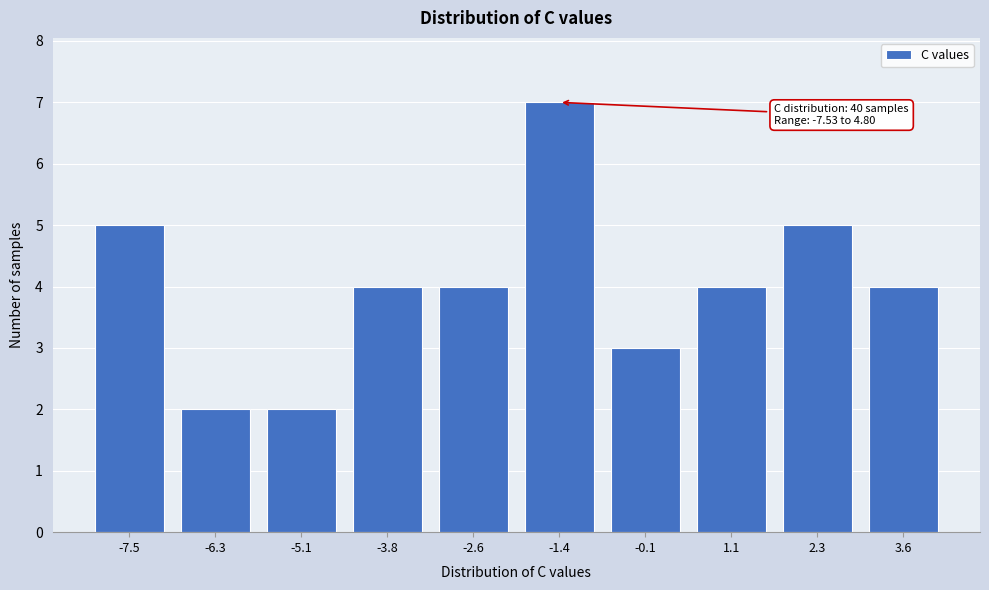

Reading right to left, list all the values displayed in this chart.

3.6=4	2.3=5	1.1=4	-0.1=3	-1.4=7	-2.6=4	-3.8=4	-5.1=2	-6.3=2	-7.5=5